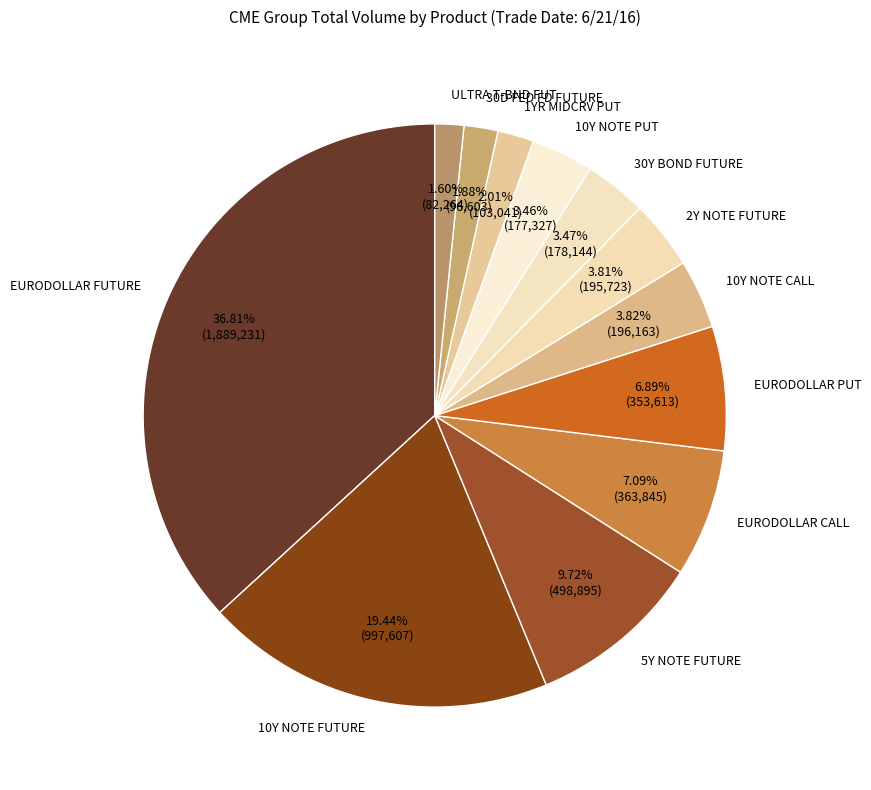

To the nearest percent, what percentage of the pie is 10Y NOTE PUT?

3%